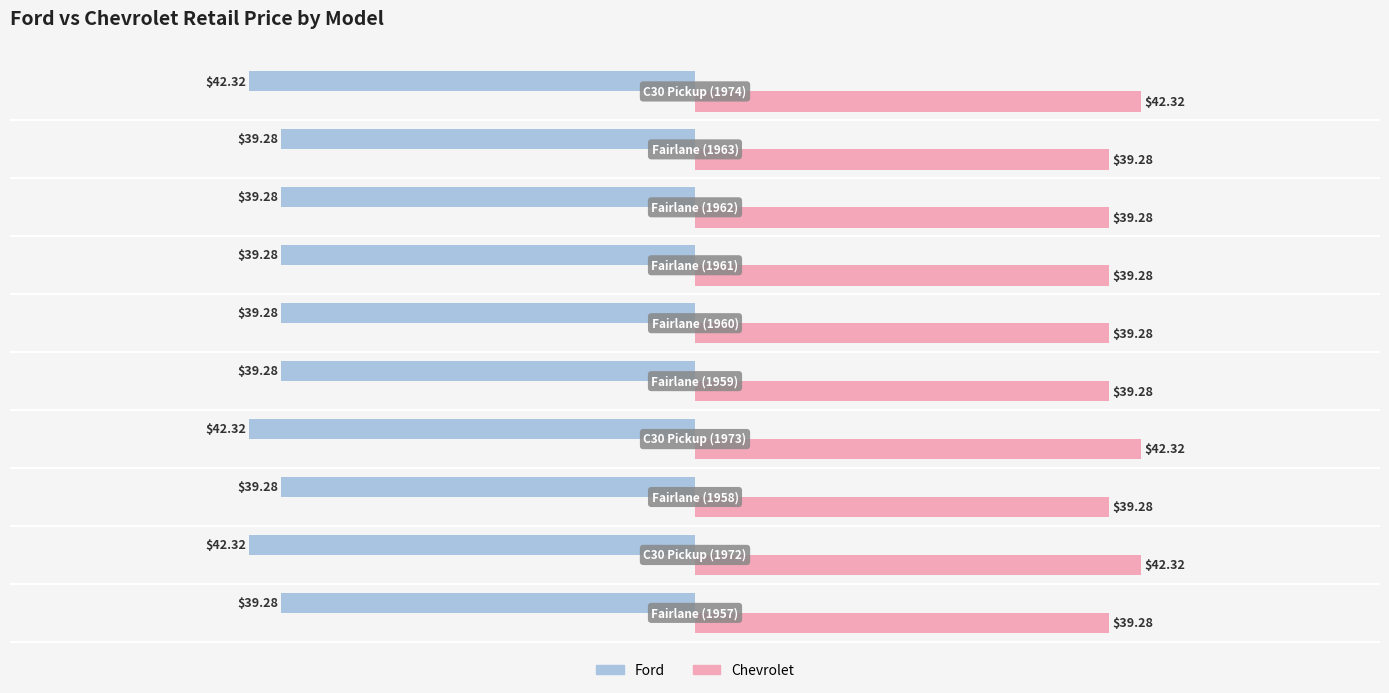

List the series in order of their overall mean, highest first.

Chevrolet, Ford